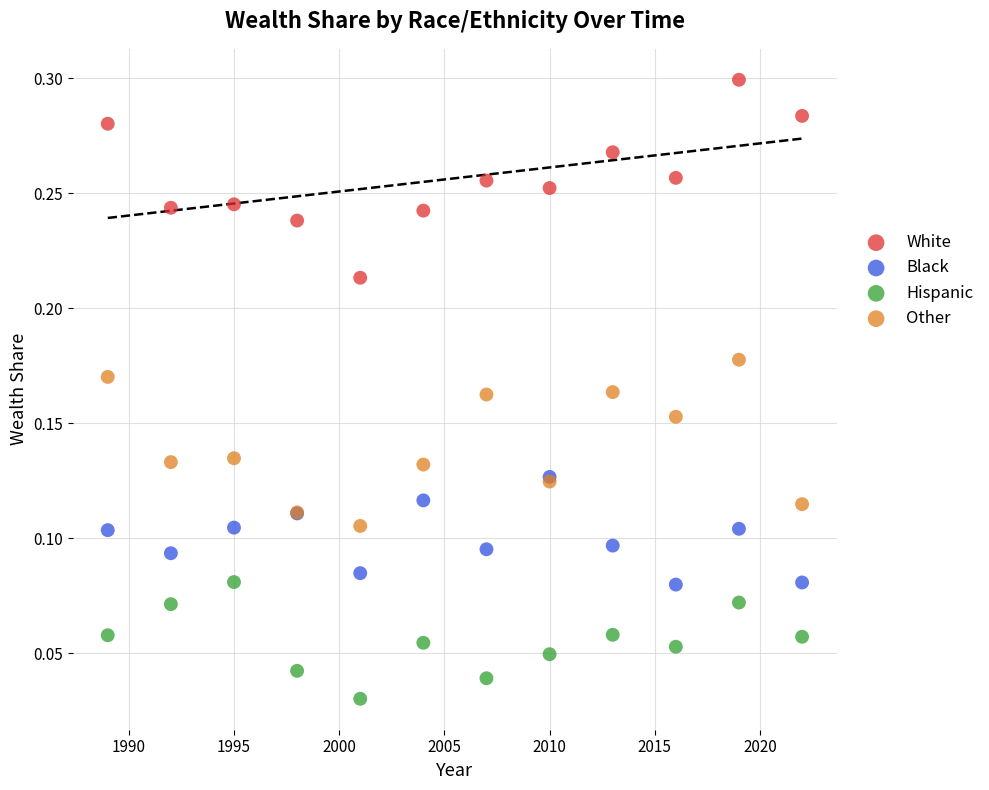

Which series has the largest Y range (max minus min)?

White